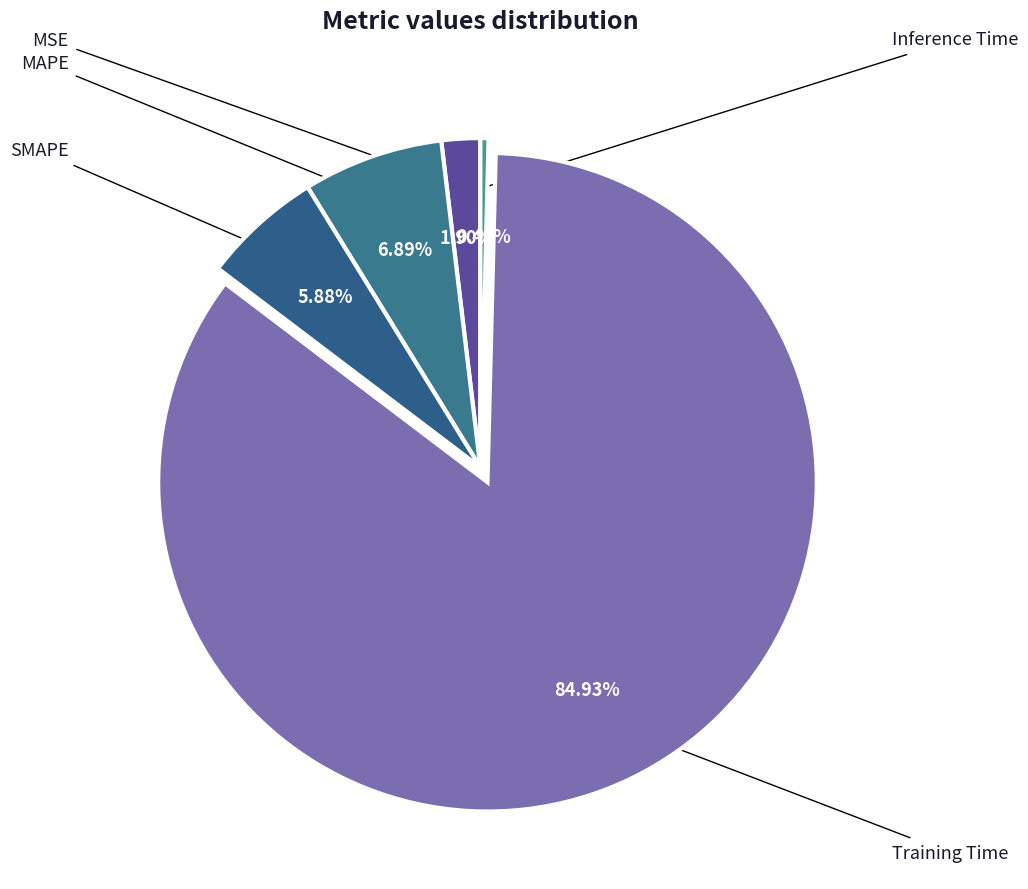

The MSE slice represents 1% of the pie. True or false?

False